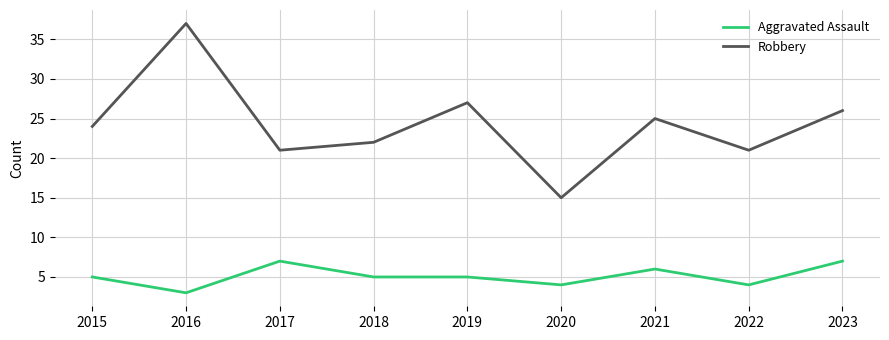

Which series has the largest total across all categories?

Robbery